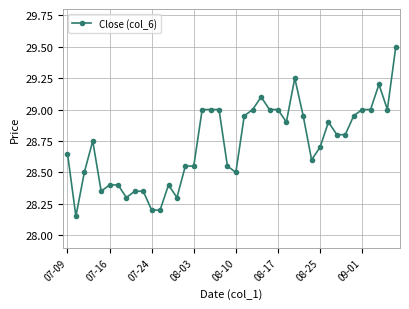

True or false: there are more than 0 points higher than both neighbors.

True